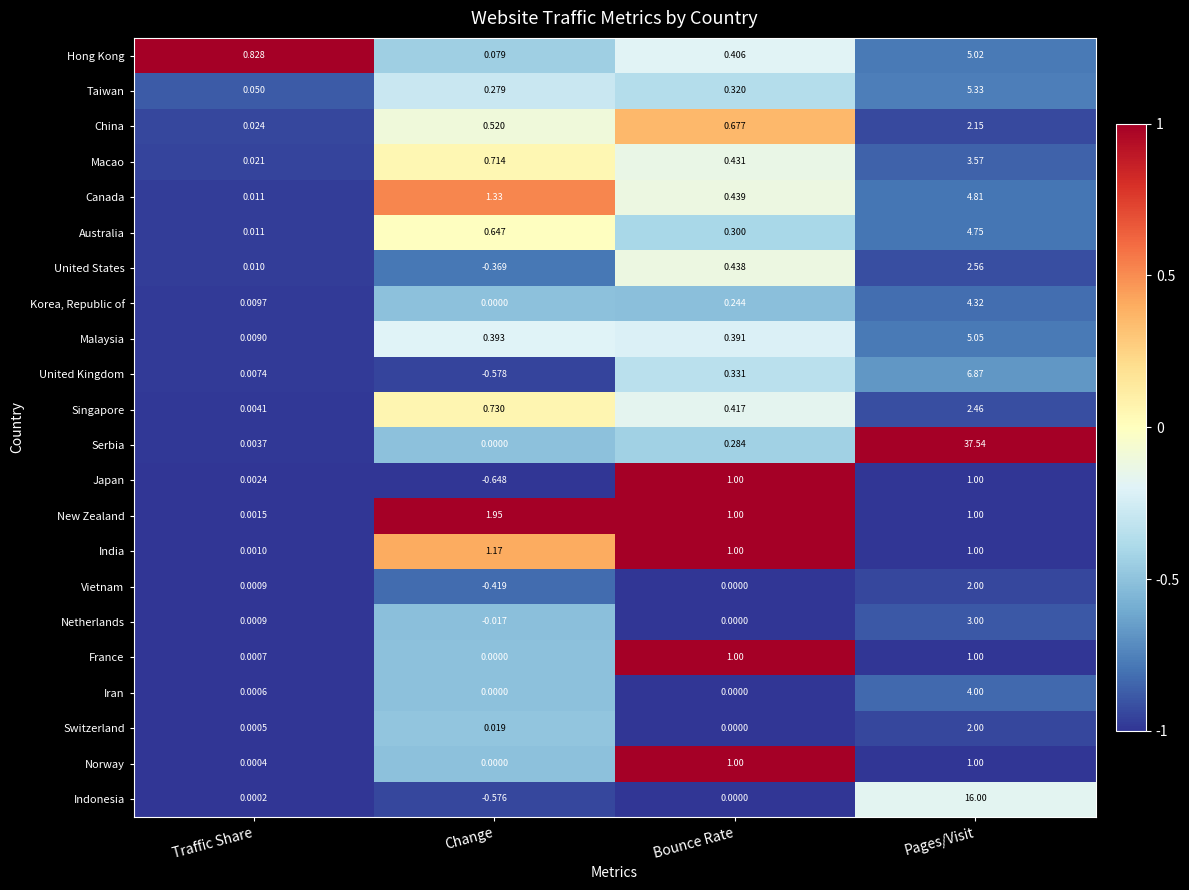

Which category has the highest value in the Switzerland series?

Pages/Visit